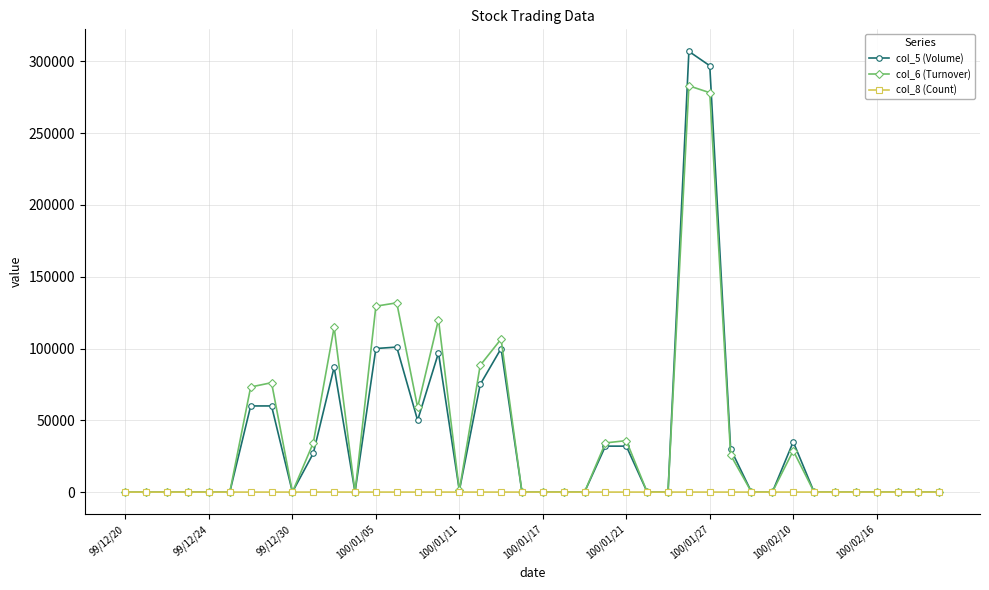

Which series has the largest range (max minus min)?

col_5 (Volume)